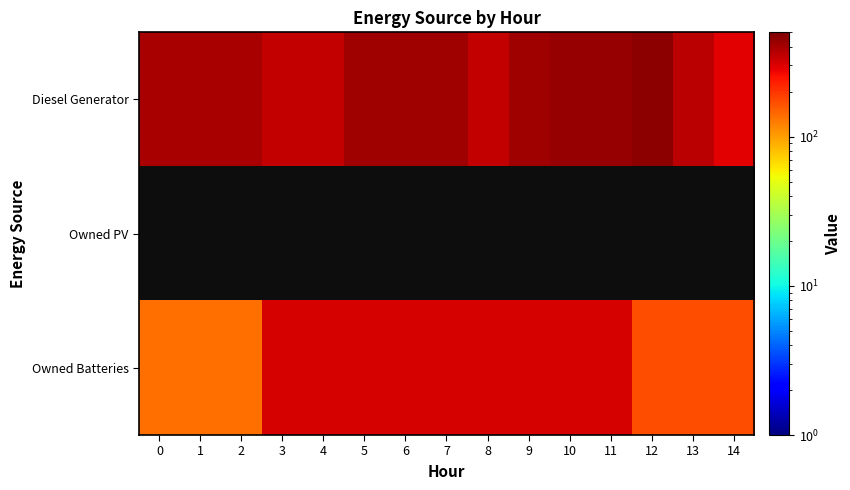

Which series changed the most between 0 and 14?

Diesel Generator